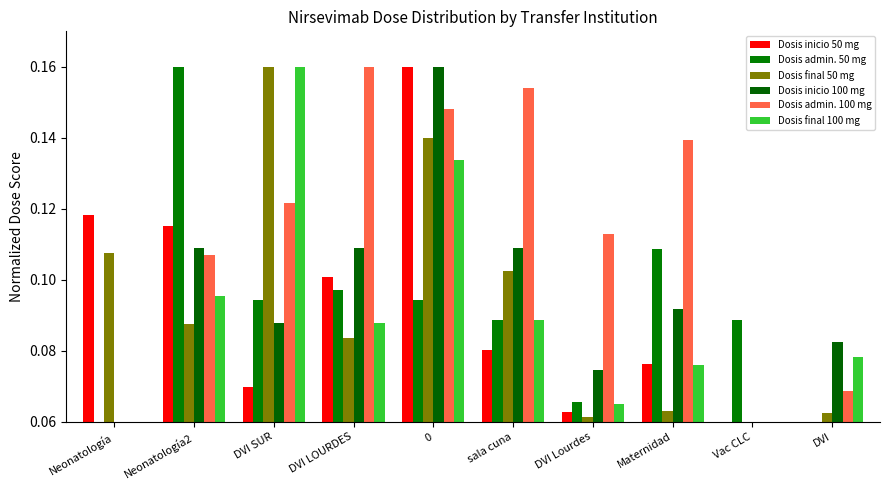

Reading right to left, what are all the values shown in this chart?

Dosis inicio 50 mg: 0.1	0.1	0.1	0.1	0.1	0.2	0.1	0.1	0.1	0.1
Dosis admin. 50 mg: 0.1	0.1	0.1	0.1	0.1	0.1	0.1	0.1	0.2	0.1
Dosis final 50 mg: 0.1	0.1	0.1	0.1	0.1	0.1	0.1	0.2	0.1	0.1
Dosis inicio 100 mg: 0.1	0.1	0.1	0.1	0.1	0.2	0.1	0.1	0.1	0.1
Dosis admin. 100 mg: 0.1	0.1	0.1	0.1	0.2	0.1	0.2	0.1	0.1	0.1
Dosis final 100 mg: 0.1	0.1	0.1	0.1	0.1	0.1	0.1	0.2	0.1	0.1